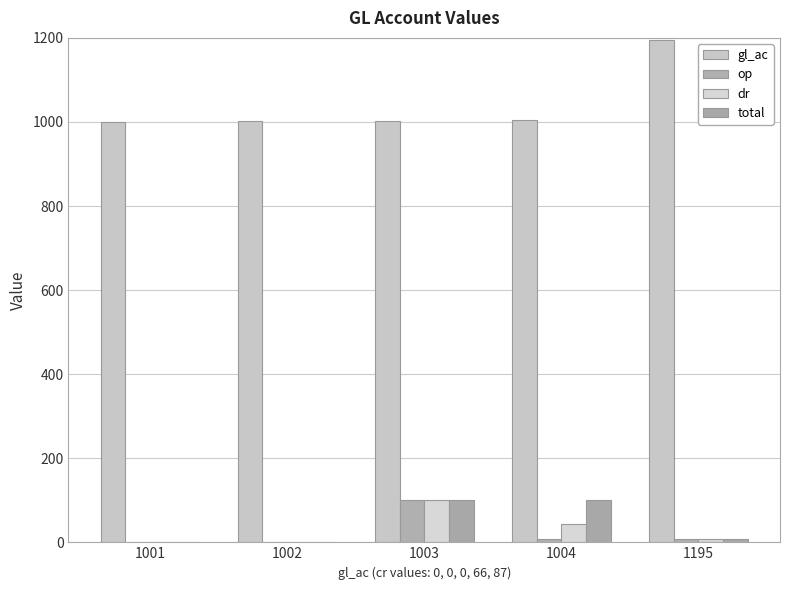

What is the approximate value of total at 1003, to the nearest 50?

100